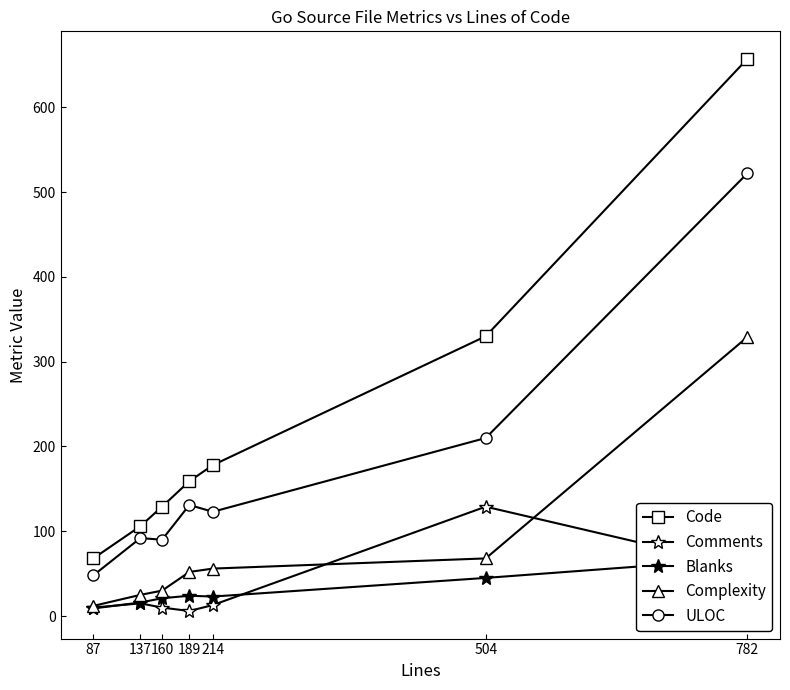

How many values in the Complexity series are below 52?

3